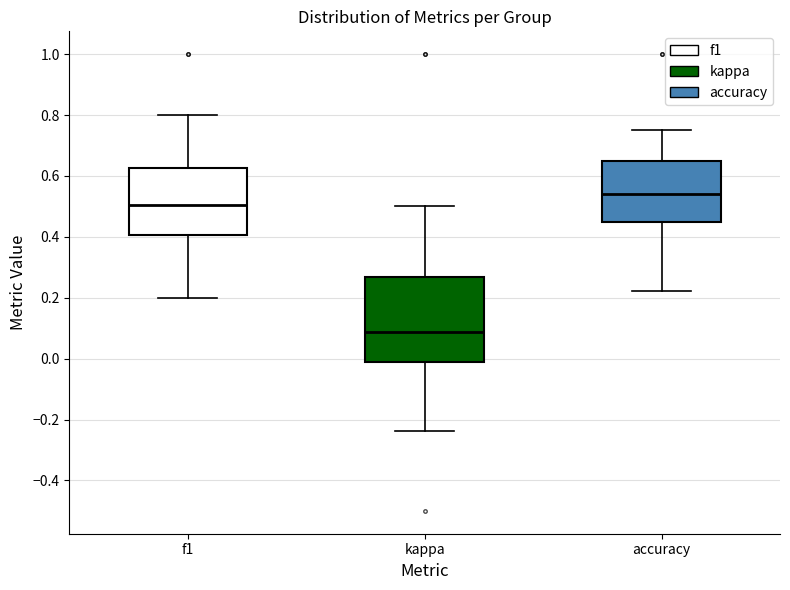

Where does the lower whisker of the box for kappa end on the y-axis? The values are not printed on the chart, so give them approximately, as read against the axis.

-0.24